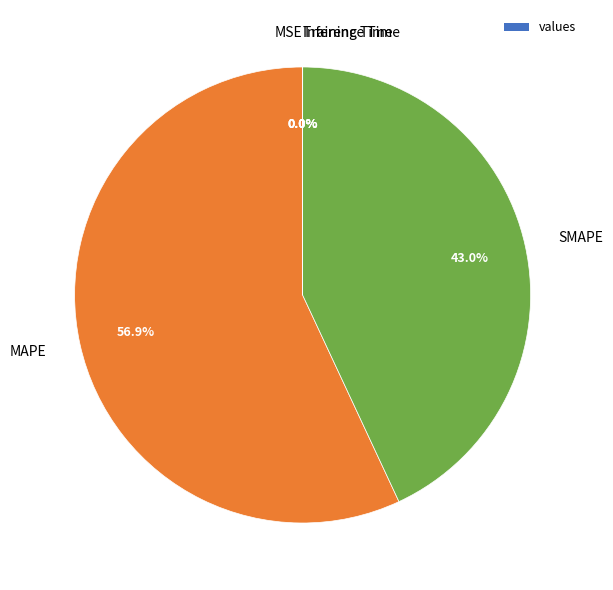

Which category has the biggest portion of the pie?

MAPE